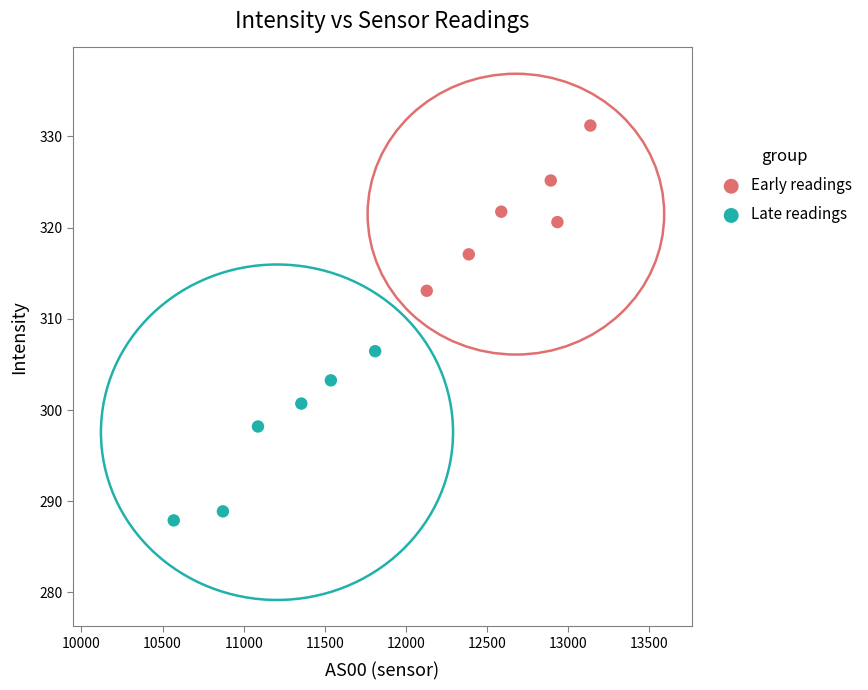

Which series reaches the maximum Y coordinate?

Early readings